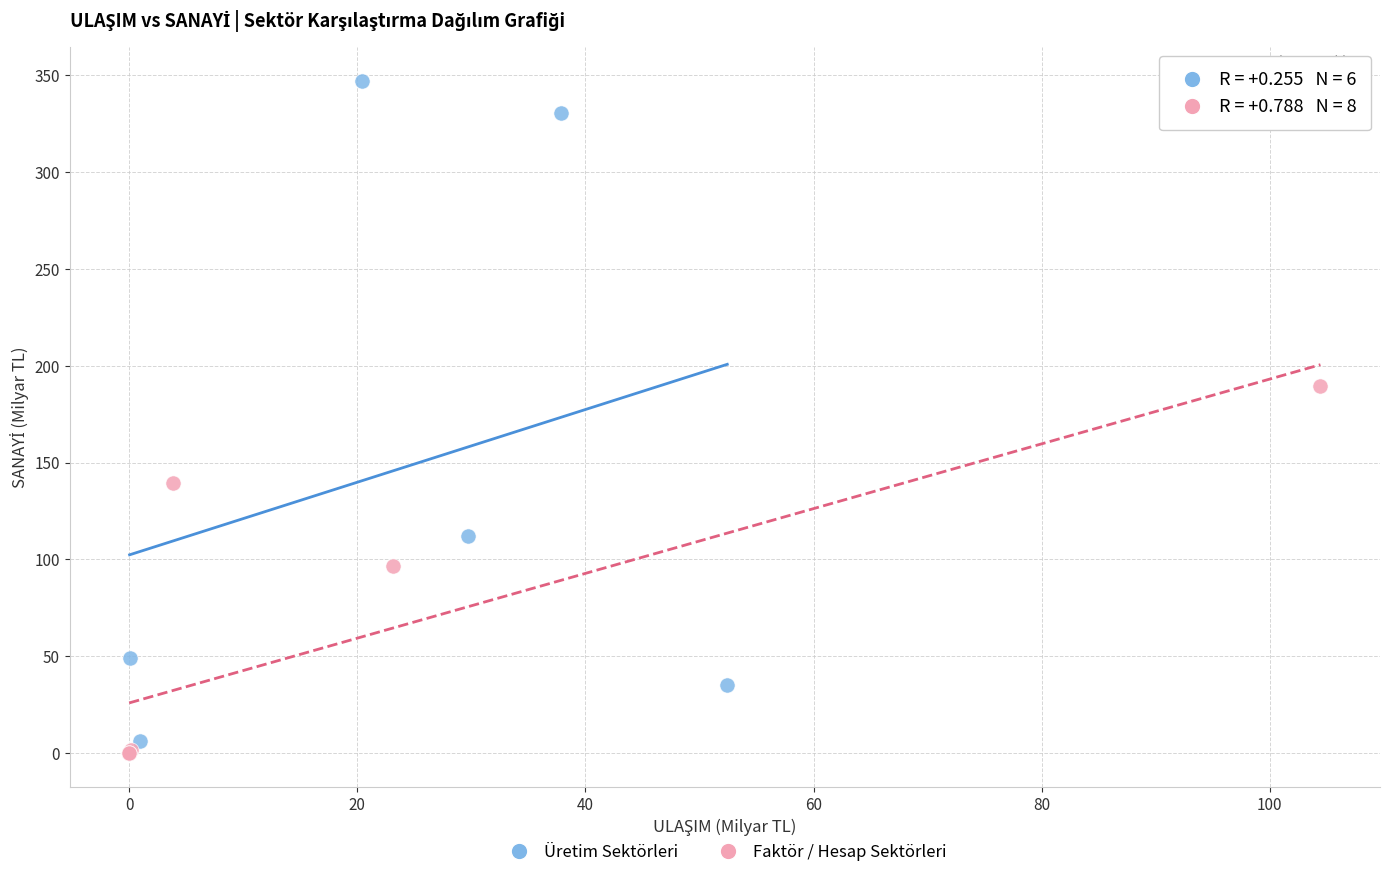

Which series contains the highest Y value?

Üretim Sektörleri